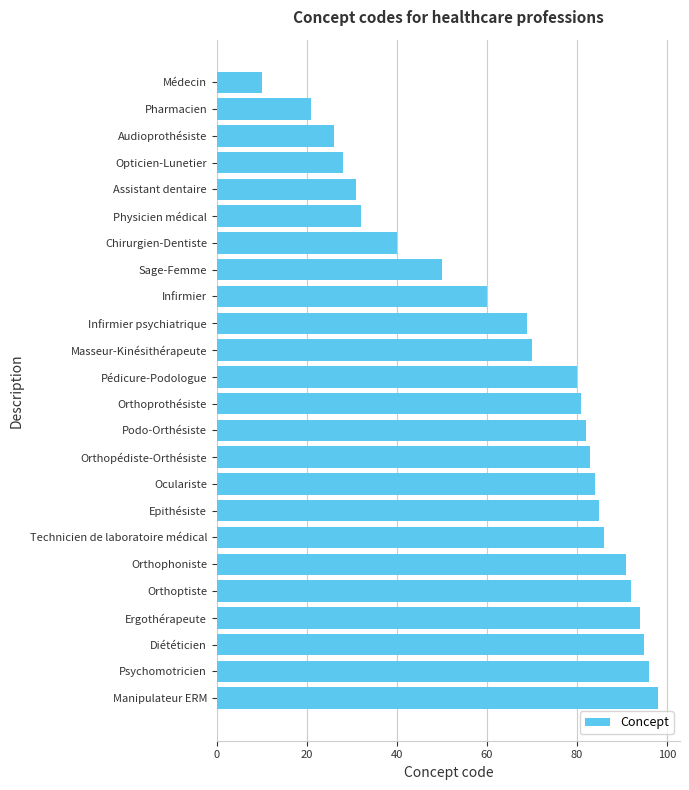

Between Oculariste and Médecin, which is larger?

Oculariste